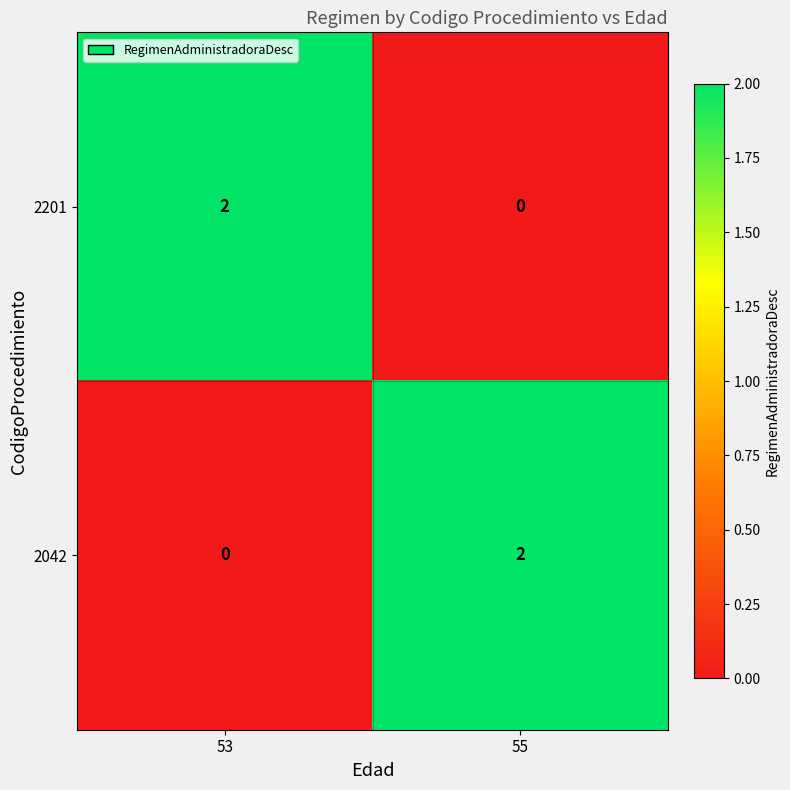

Where is 2042 nearest to the value 1?

53